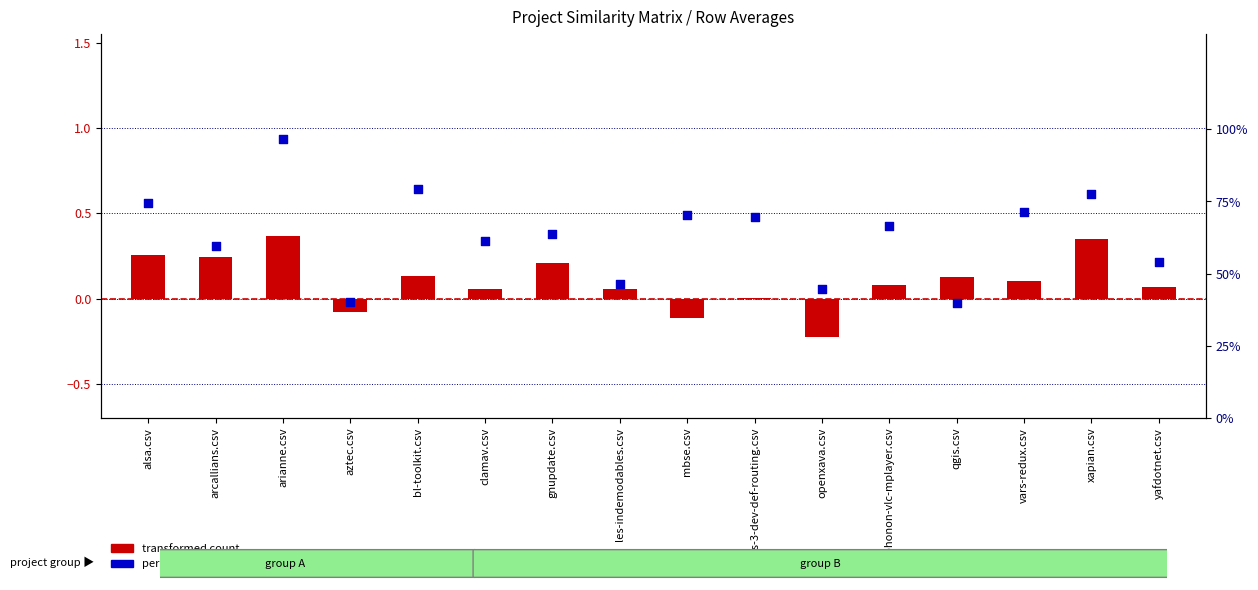

Which series contains the lowest Y value?

transformed count